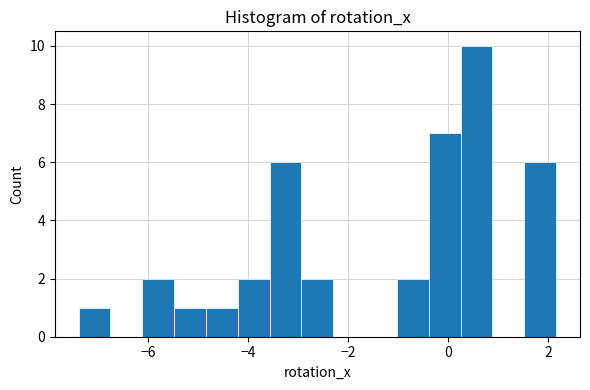

Read against the x-axis, roughly where is the centre of the tallest bar?

0.6